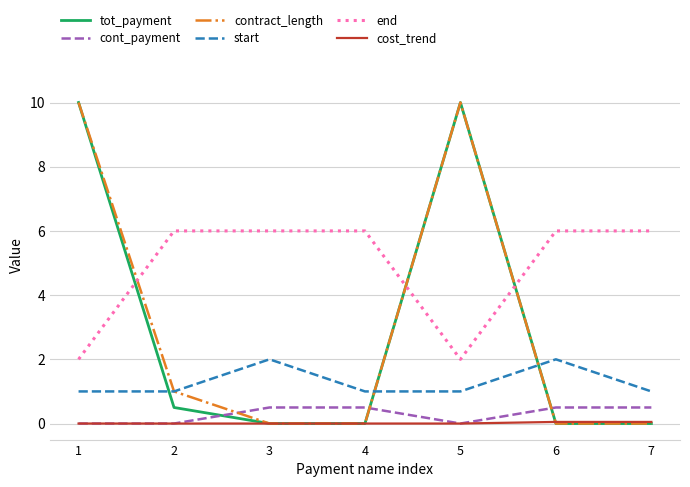

What is the total value across all series at 1?

23.0